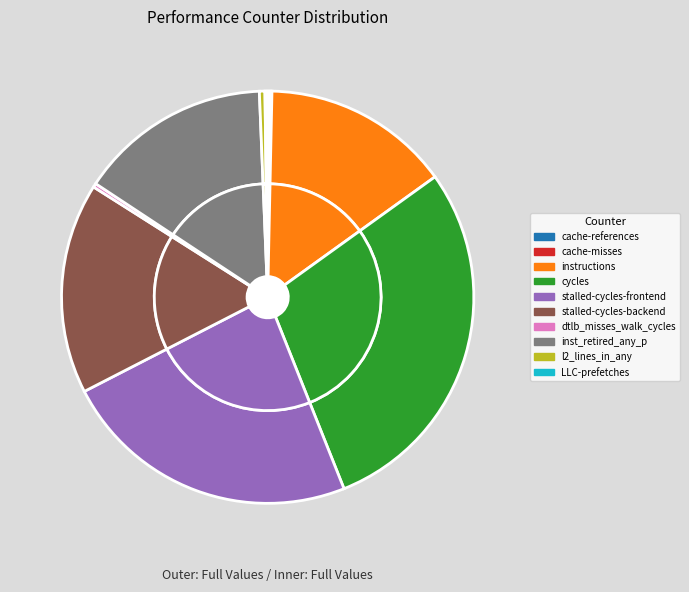

Does stalled-cycles-backend represent more than half of the total?

No